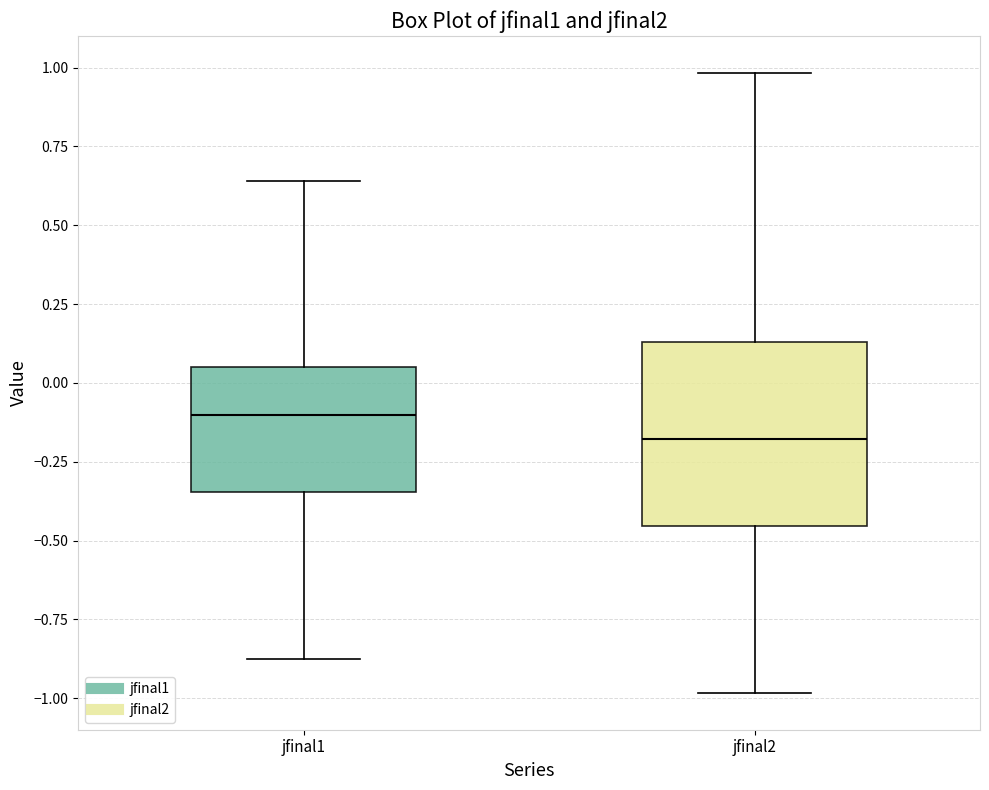

Reading left to right, transcribe this box plot: for each box, give where its median line is, the range the box spans, and where its two whiskers end, as read against the y-axis. The values are not printed on the chart, so give them approximately, as read against the axis.

jfinal1: median -0.10, box -0.35 to 0.05, whiskers -0.85 to 0.65
jfinal2: median -0.20, box -0.45 to 0.15, whiskers -1.00 to 1.00